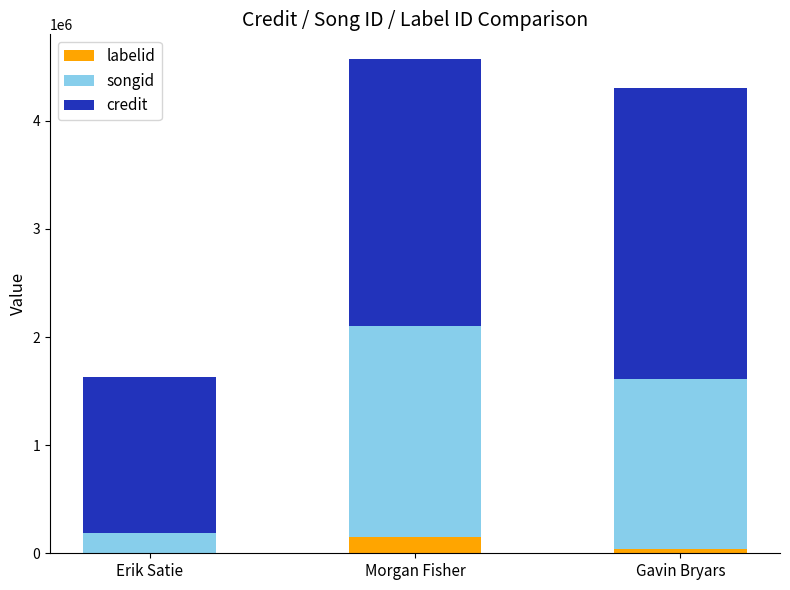

Which category has the highest value in the labelid series?

Morgan Fisher